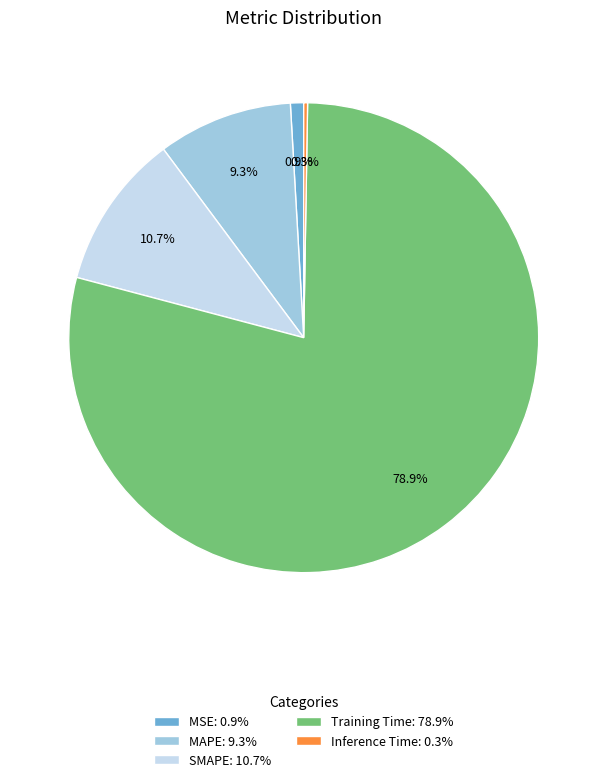

Is there a majority slice in this chart?

Yes